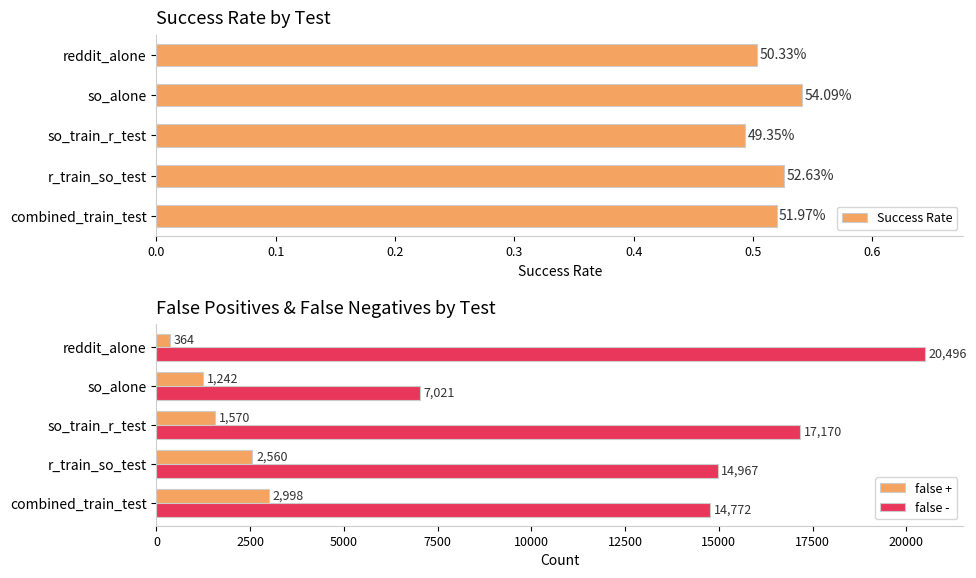

What are all the series names shown in the legend?

Success Rate, false +, false -